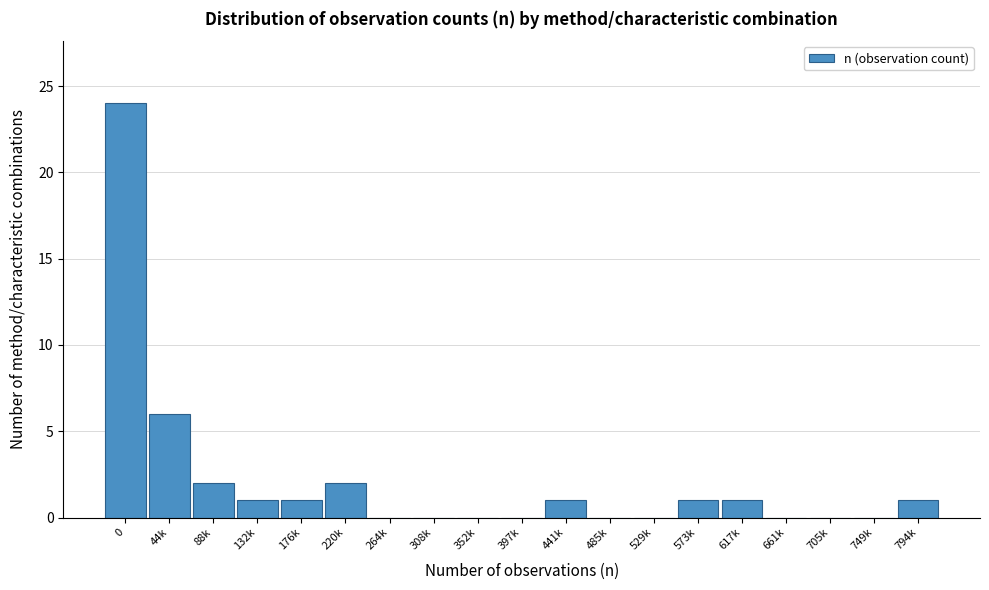

Reading left to right, what are all the values shown in this chart?

0=24	44k=6	88k=2	132k=1	176k=1	220k=2	264k=0	308k=0	352k=0	397k=0	441k=1	485k=0	529k=0	573k=1	617k=1	661k=0	705k=0	749k=0	794k=1